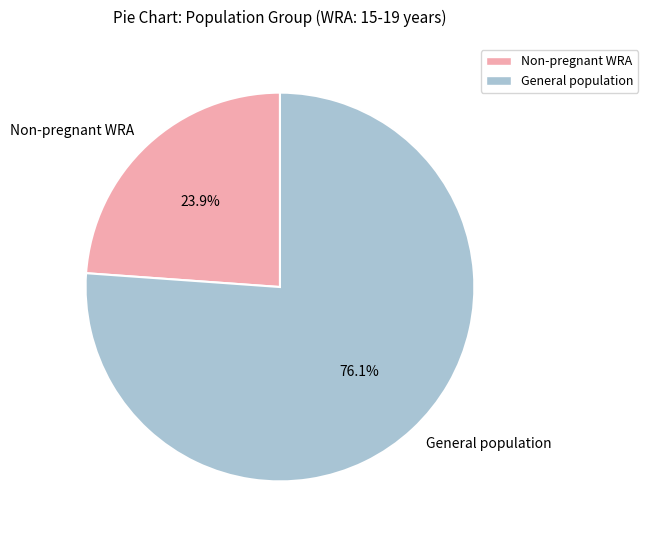

What portion of the pie excludes General population?

23.9%